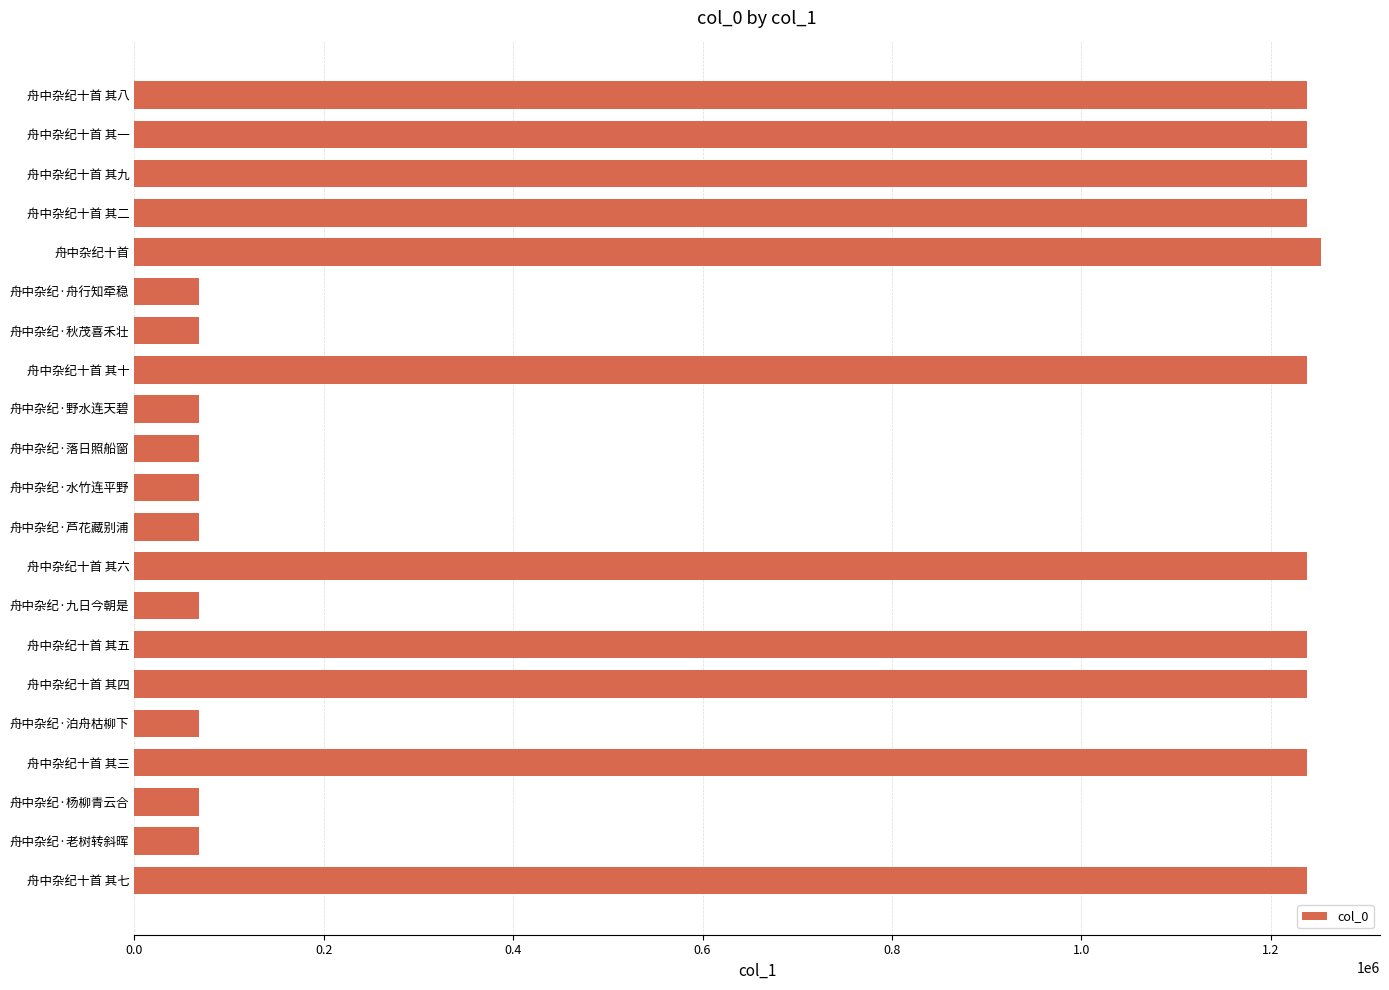

What is the value of the 14th bar from the top?

68626